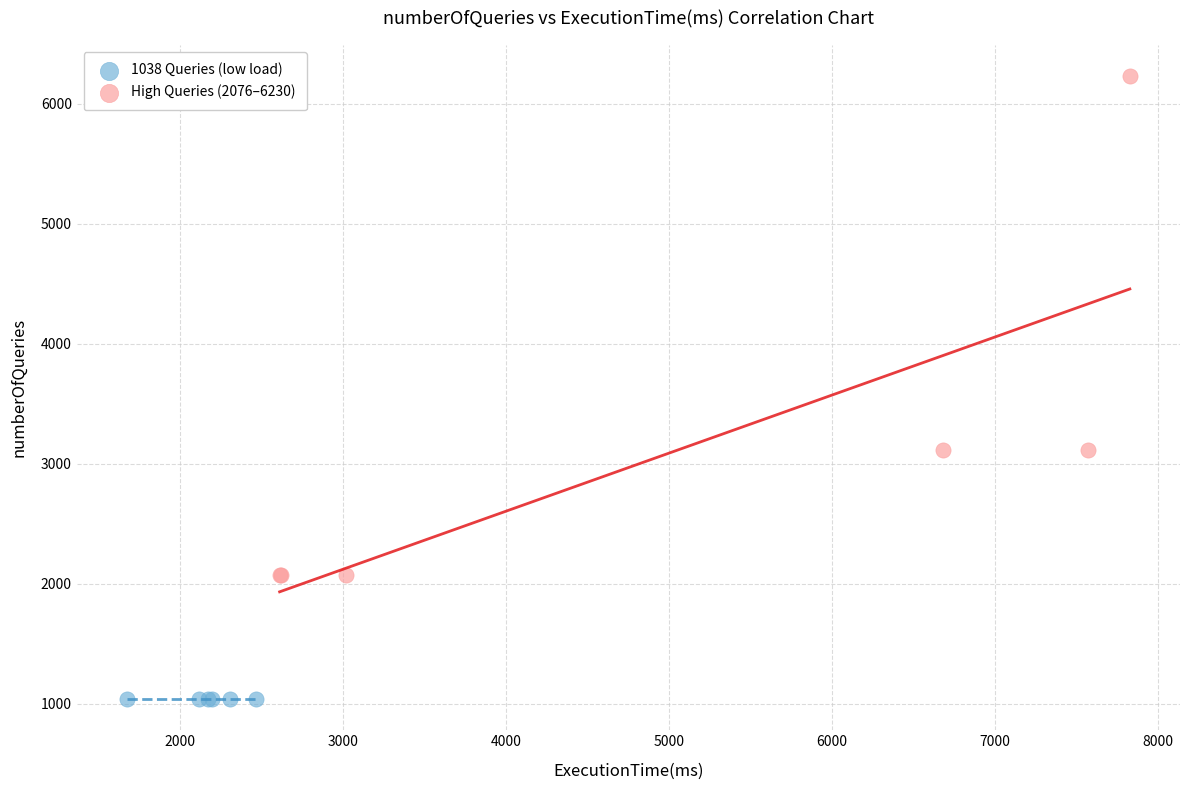

What are all the series names shown in the legend?

1038 Queries (low load), High Queries (2076–6230)